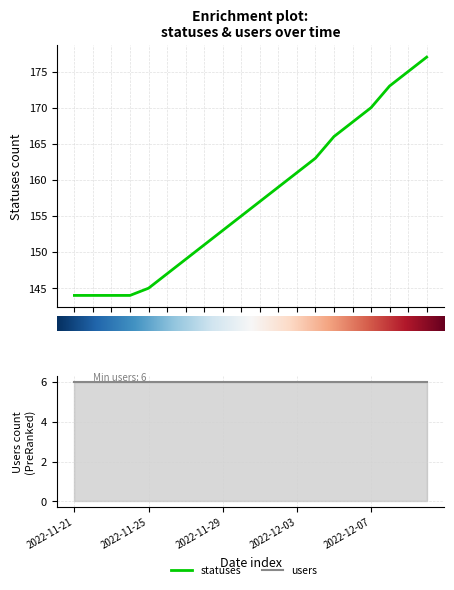

Which has a higher value, 2022-11-25 or 2022-11-28?

2022-11-28